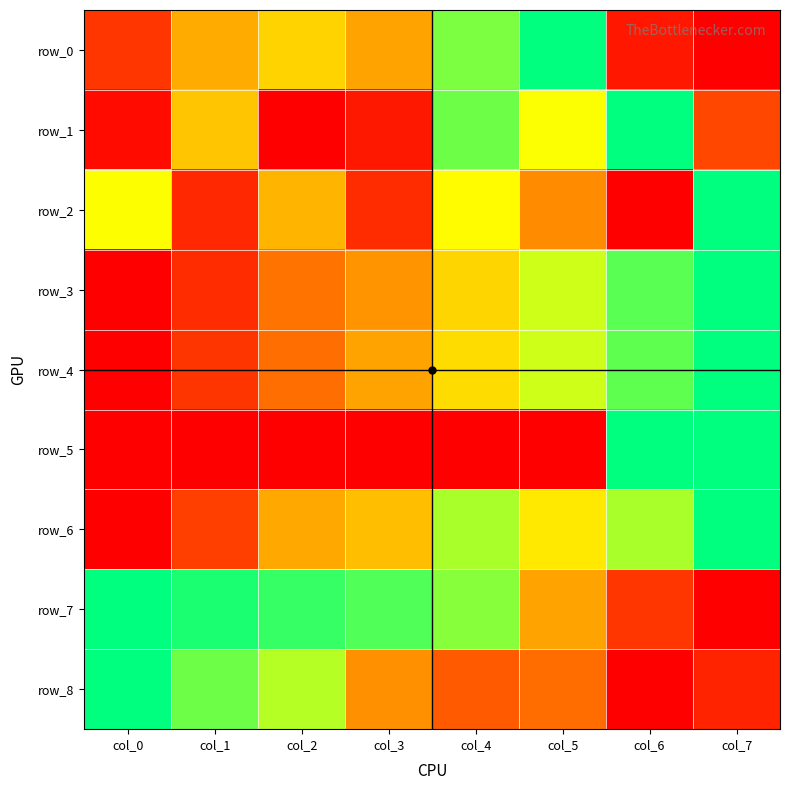

Reading left to right, extract all data points from this chart.

row_0: col_0=0.1	col_1=0.4	col_2=0.6	col_3=0.4	col_4=0.8	col_5=1.0	col_6=0.1	col_7=0.0
row_1: col_0=0.0	col_1=0.5	col_2=0.0	col_3=0.1	col_4=0.9	col_5=0.7	col_6=1.0	col_7=0.2
row_2: col_0=0.7	col_1=0.1	col_2=0.5	col_3=0.1	col_4=0.7	col_5=0.4	col_6=0.0	col_7=1.0
row_3: col_0=0.0	col_1=0.1	col_2=0.3	col_3=0.4	col_4=0.6	col_5=0.7	col_6=0.9	col_7=1.0
row_4: col_0=0.0	col_1=0.1	col_2=0.3	col_3=0.4	col_4=0.6	col_5=0.7	col_6=0.9	col_7=1.0
row_5: col_0=0.0	col_1=0.0	col_2=0.0	col_3=0.0	col_4=0.0	col_5=0.0	col_6=1.0	col_7=1.0
row_6: col_0=0.0	col_1=0.2	col_2=0.4	col_3=0.5	col_4=0.8	col_5=0.6	col_6=0.8	col_7=1.0
row_7: col_0=1.0	col_1=1.0	col_2=0.9	col_3=0.9	col_4=0.8	col_5=0.4	col_6=0.1	col_7=0.0
row_8: col_0=1.0	col_1=0.9	col_2=0.8	col_3=0.4	col_4=0.2	col_5=0.3	col_6=0.0	col_7=0.1